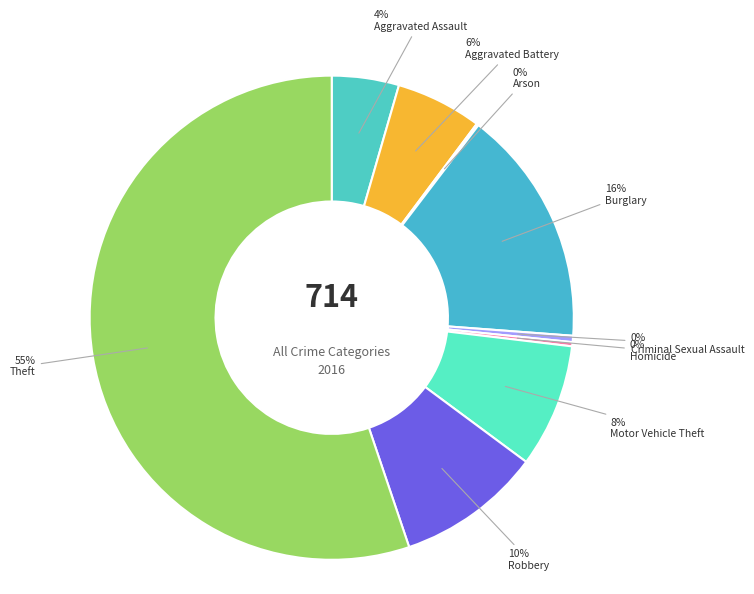

To the nearest percent, what is the difference between the largest and smallest slice percentages?

55%